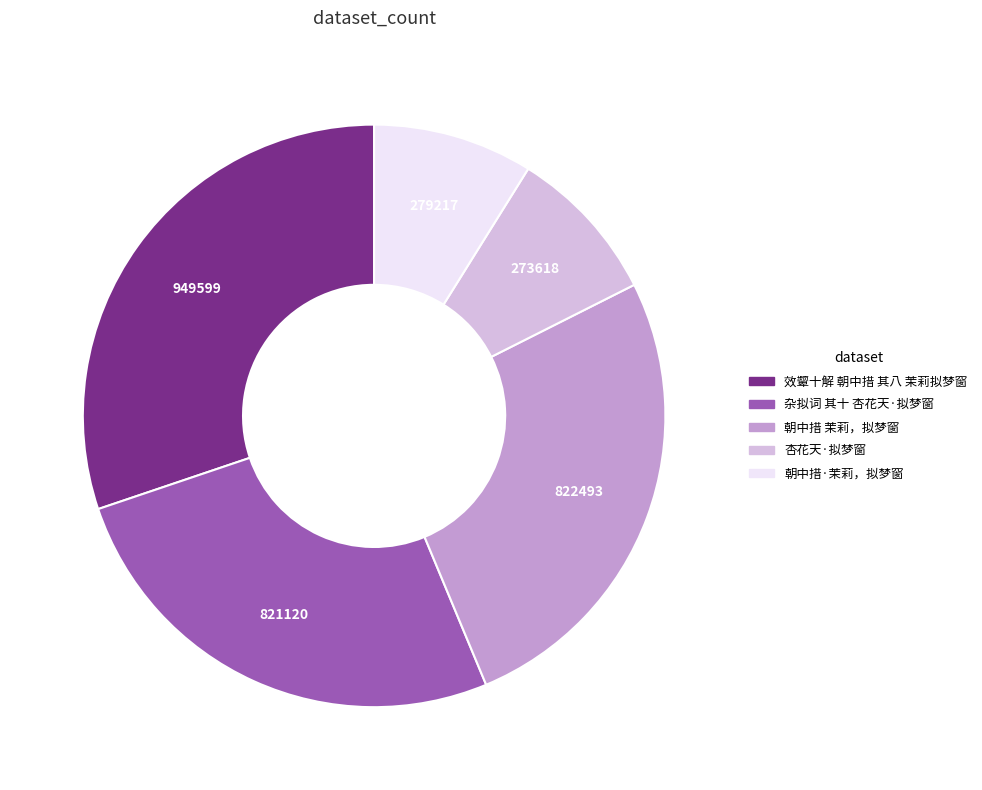

Is 杏花天·拟梦窗 the majority of the pie?

No